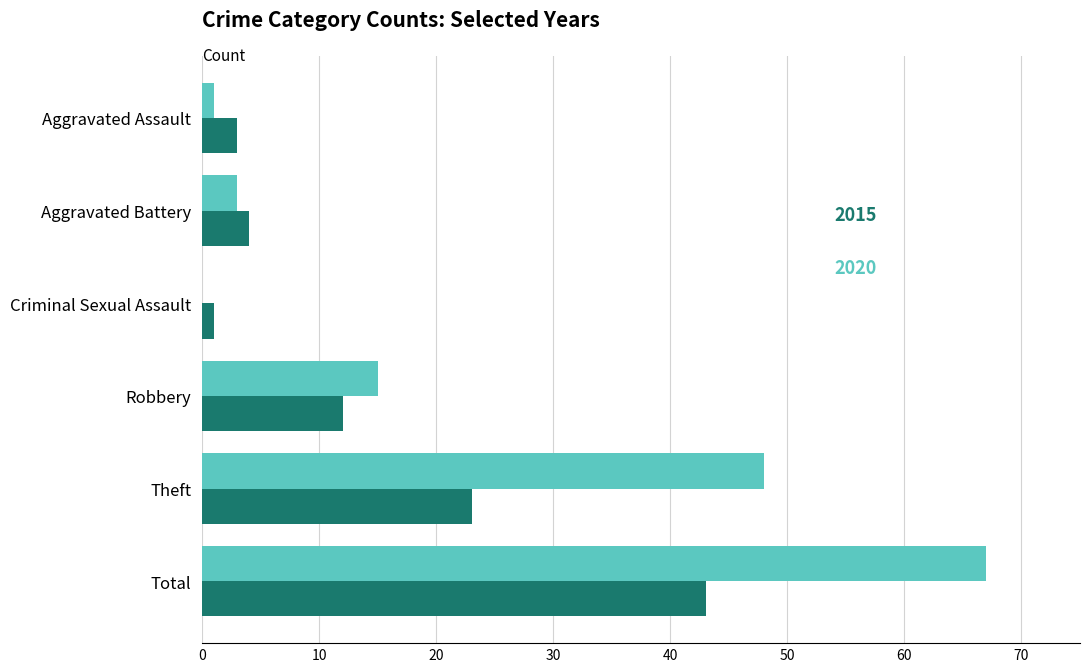

Count the number of categories in the chart.

6